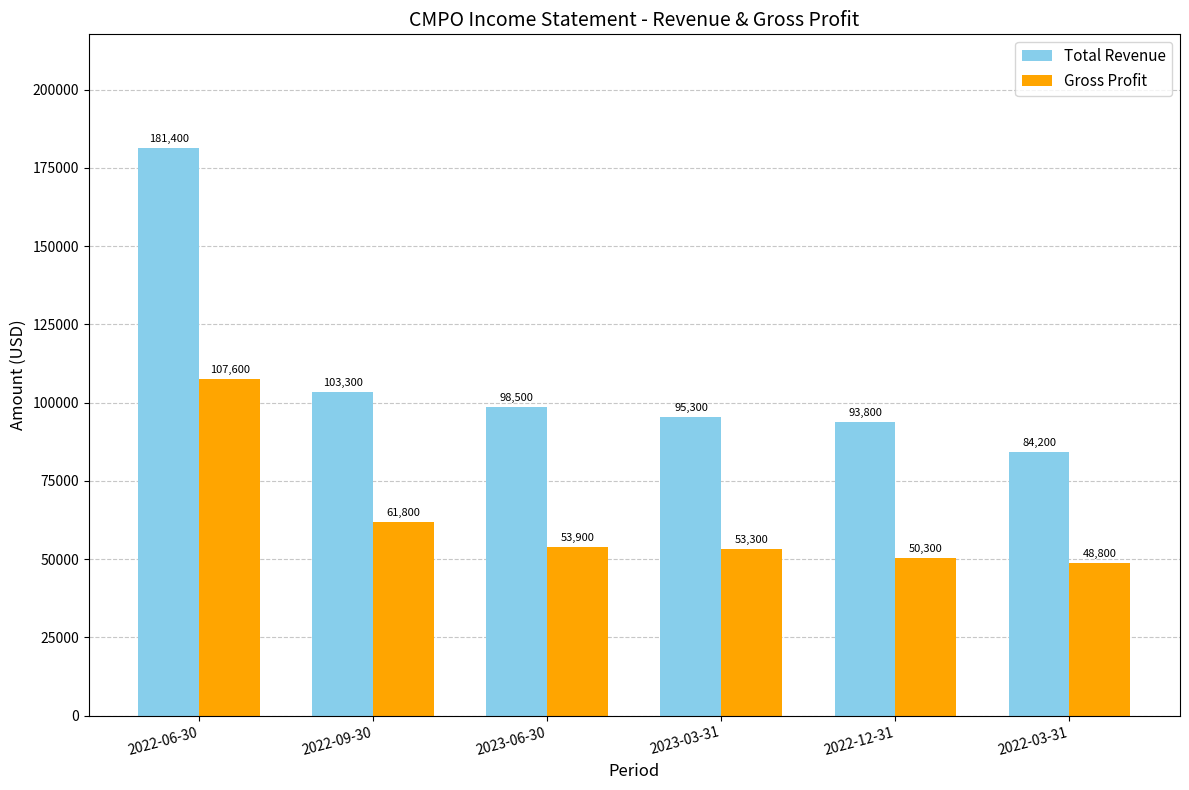

At which category is the sum across all series the highest?

2022-06-30